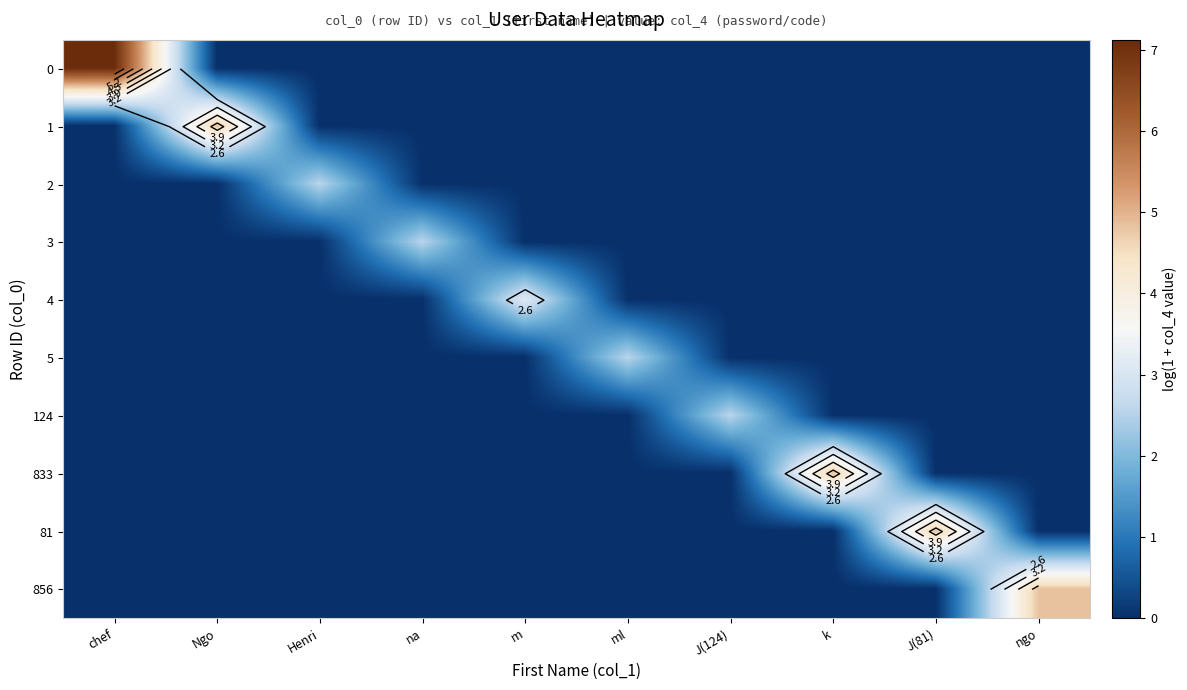

What is the difference between the maximum and minimum values in the 1 series?

4.8